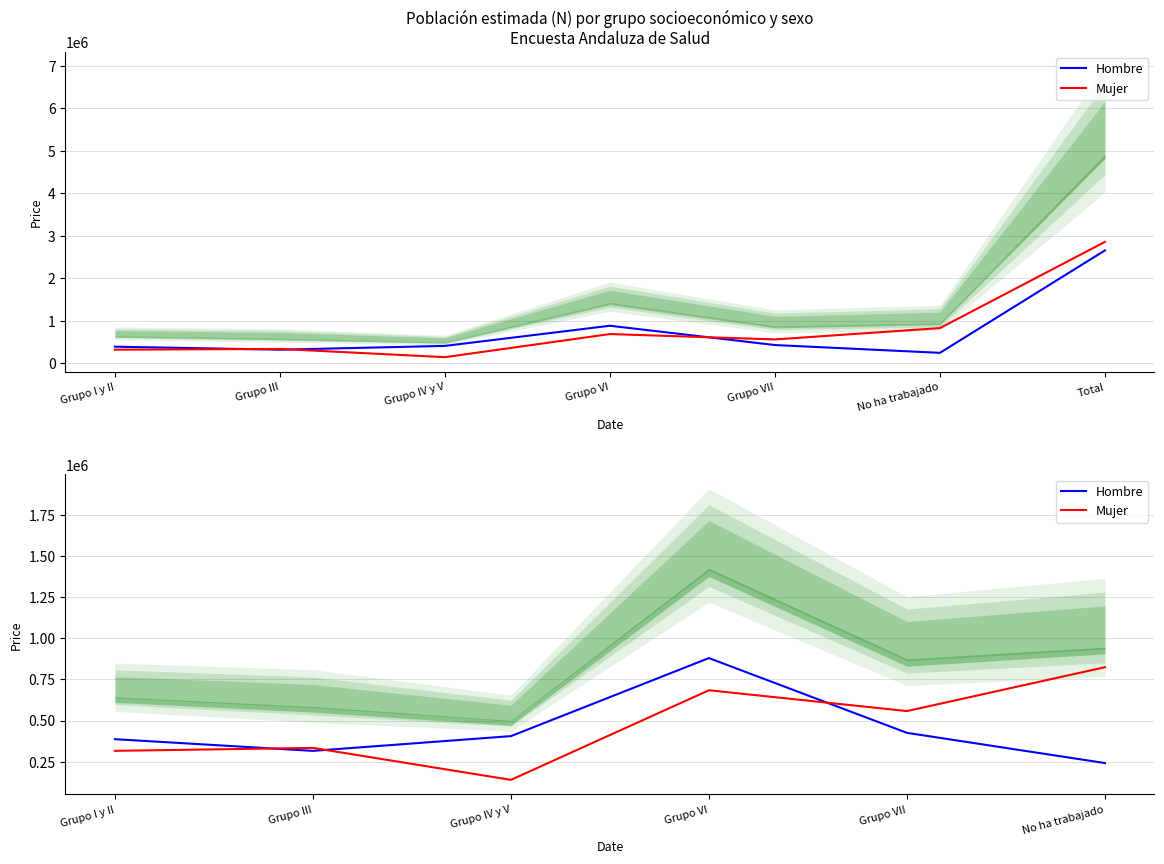

At which label is Hombre closest to 560526?

Grupo VII